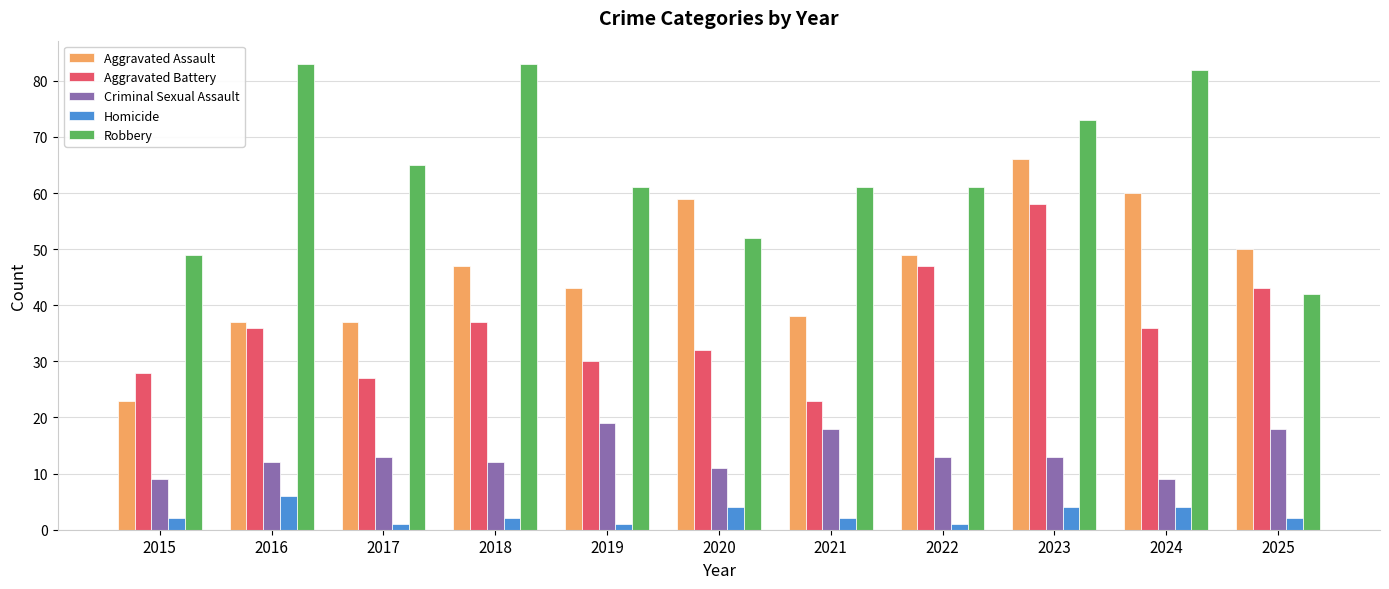

What is the maximum value shown in the chart?

83